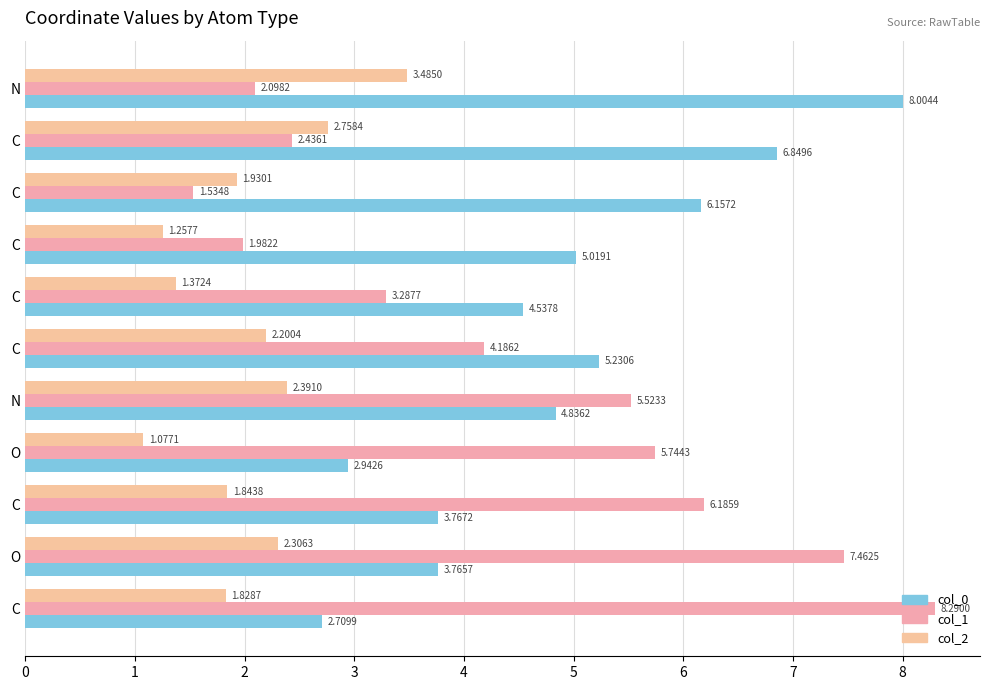

At how many categories does at least one series exceed 1?

11